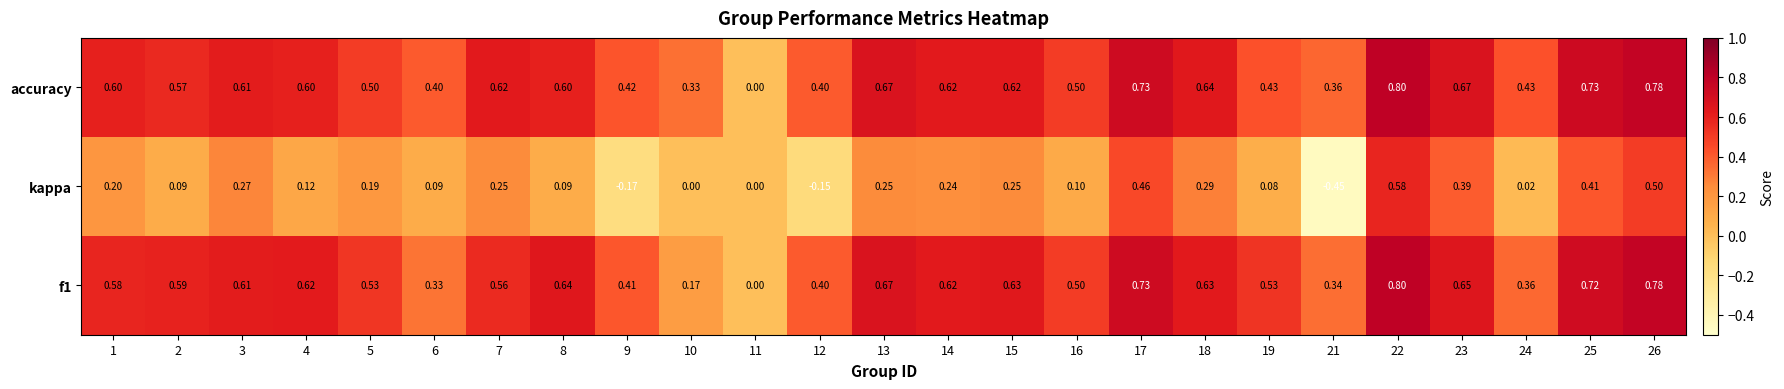

Which series has the widest spread of values?

kappa